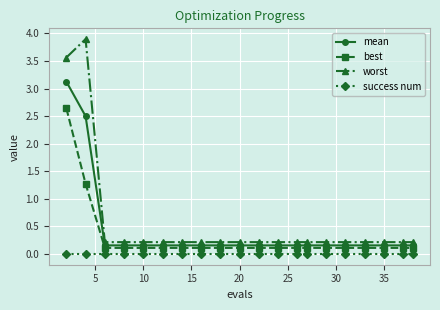

What is the maximum value shown in the chart?

3.9